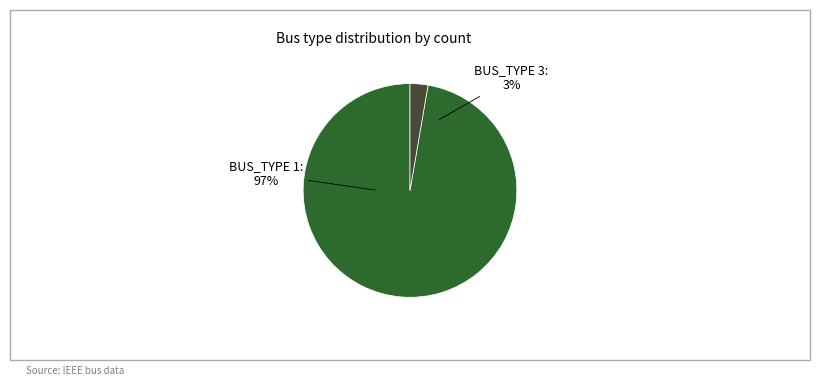

What is the majority slice?

BUS_TYPE 1